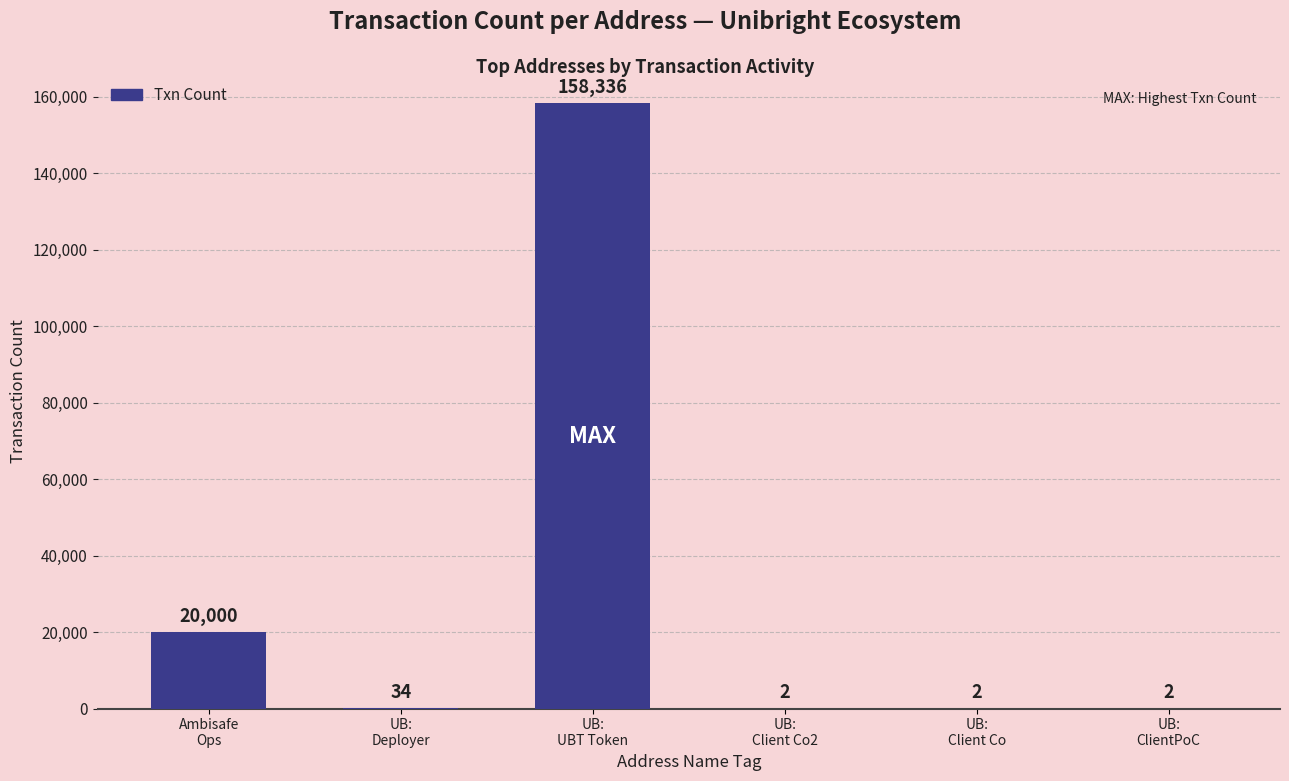

What is the change in value from Ambisafe
Ops to UB:
Deployer?

-19966